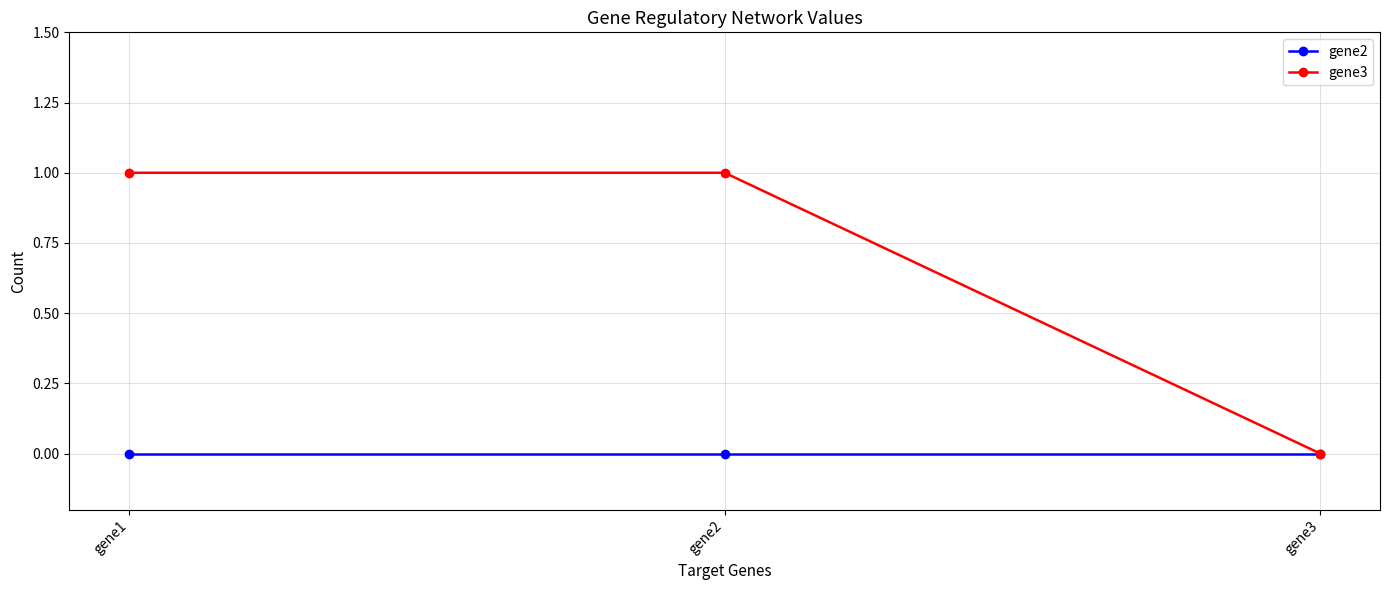

What is the value of the gene3 point at the 2nd from the left?

1